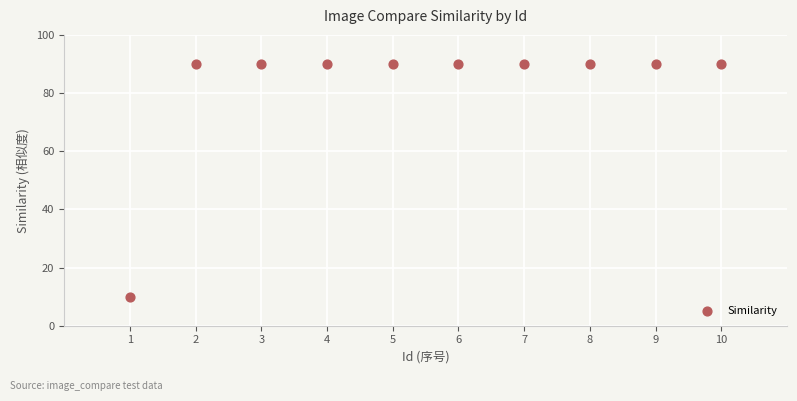

What is the range of X values (max minus min)?

9.0